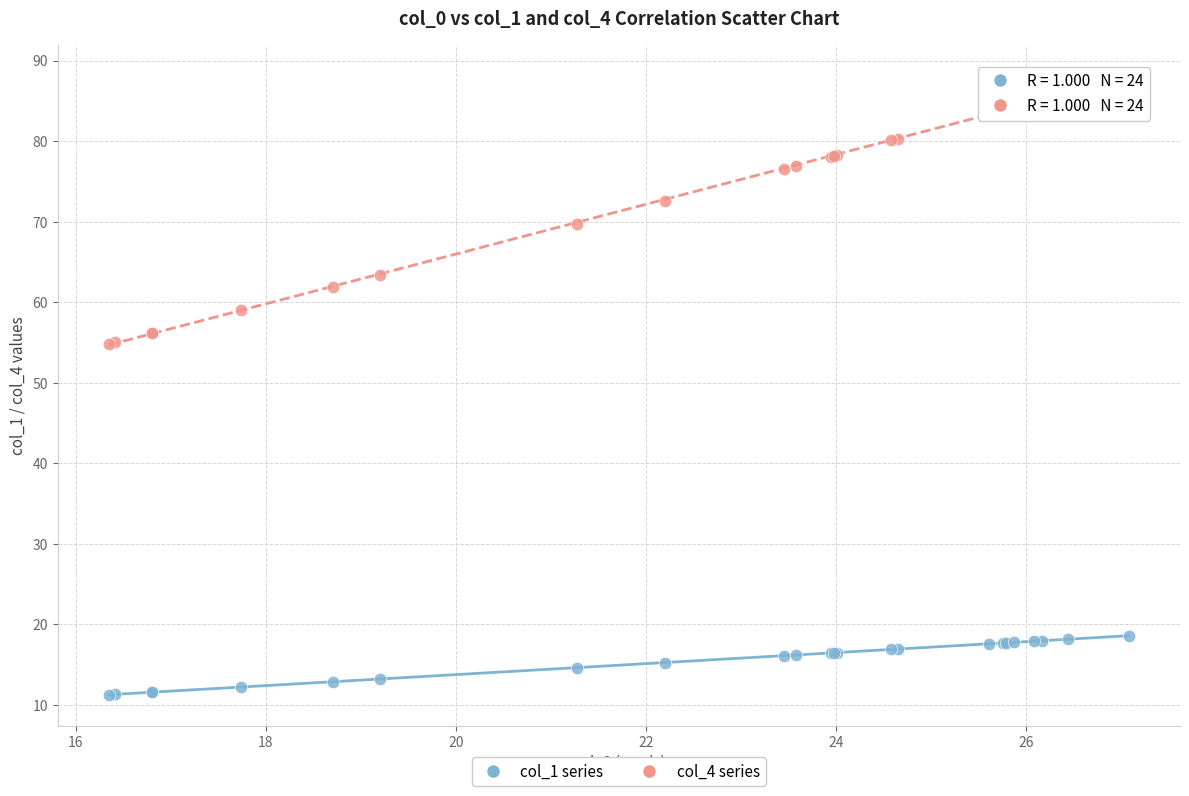

What are all the series names shown in the legend?

col_1 series, col_4 series